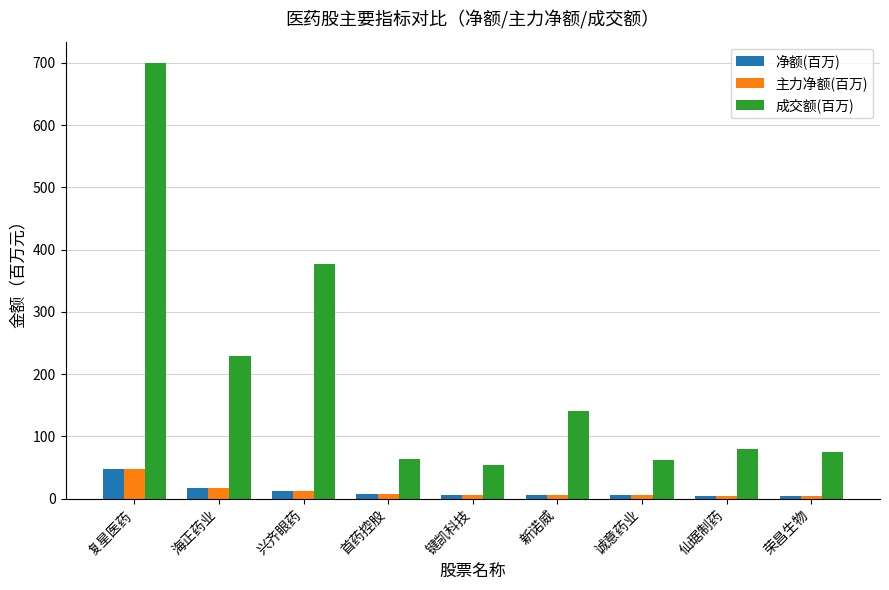

How many categories are shown in the chart?

9